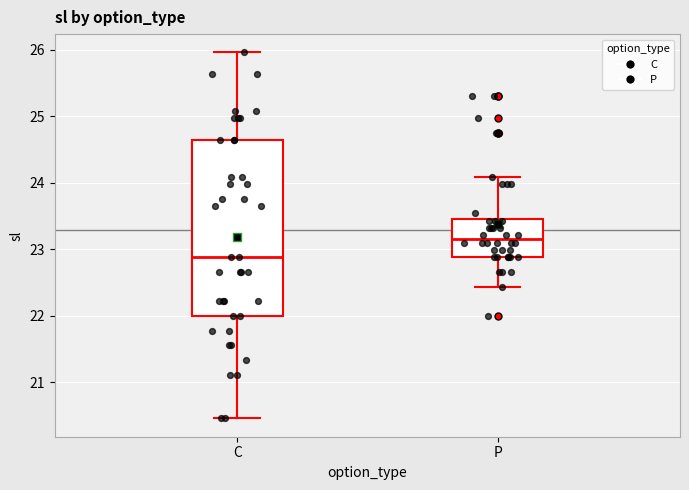

Where does the lower whisker of the box for P end on the y-axis? The values are not printed on the chart, so give them approximately, as read against the axis.

22.4